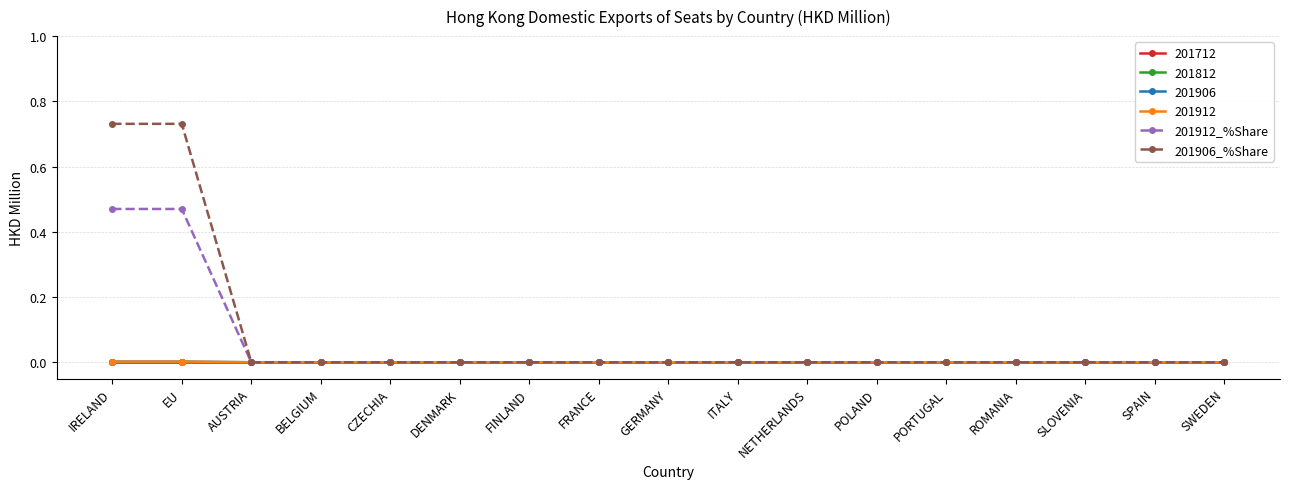

Is this an area chart (filled region under the line)?

No